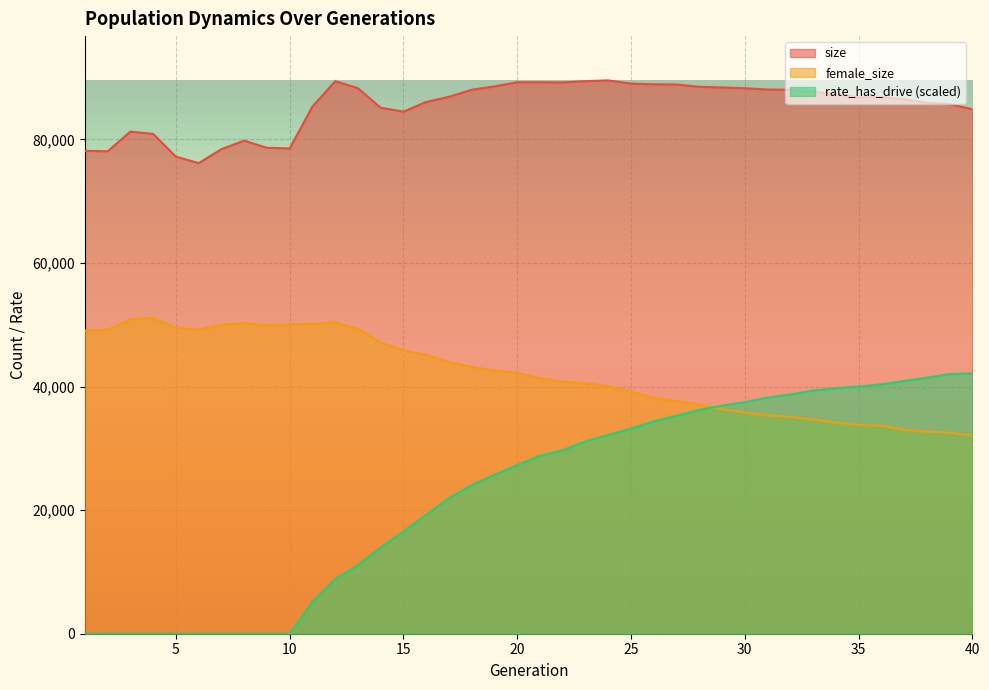

What is the approximate value of female_size at 22?

40763.0